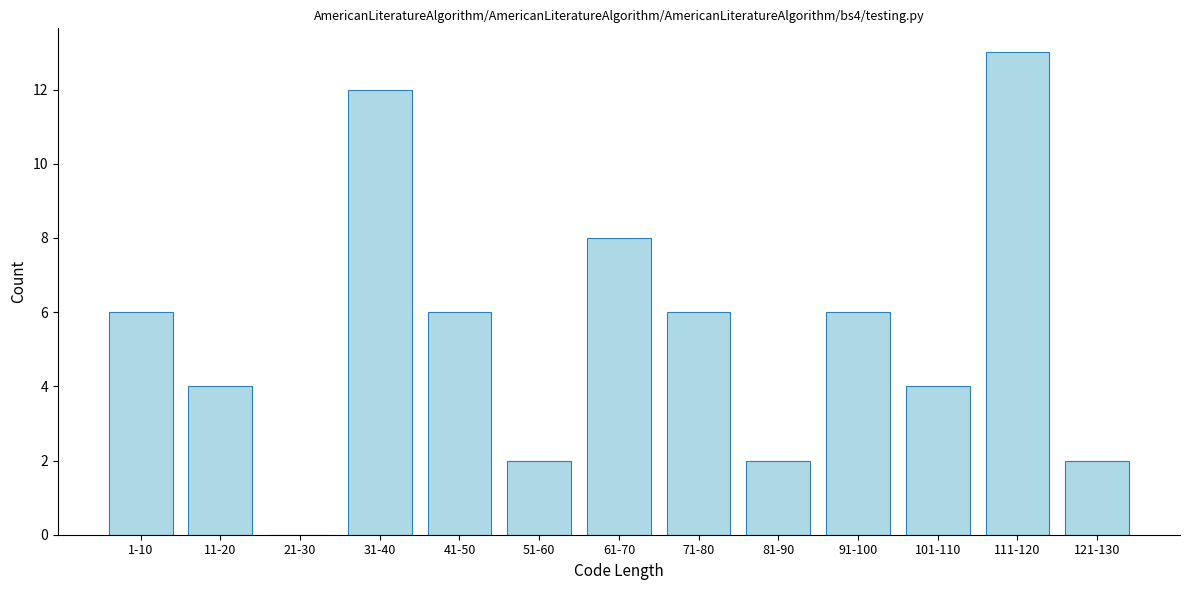

Reading right to left, extract all data points from this chart.

121-130=2	111-120=13	101-110=4	91-100=6	81-90=2	71-80=6	61-70=8	51-60=2	41-50=6	31-40=12	21-30=0	11-20=4	1-10=6